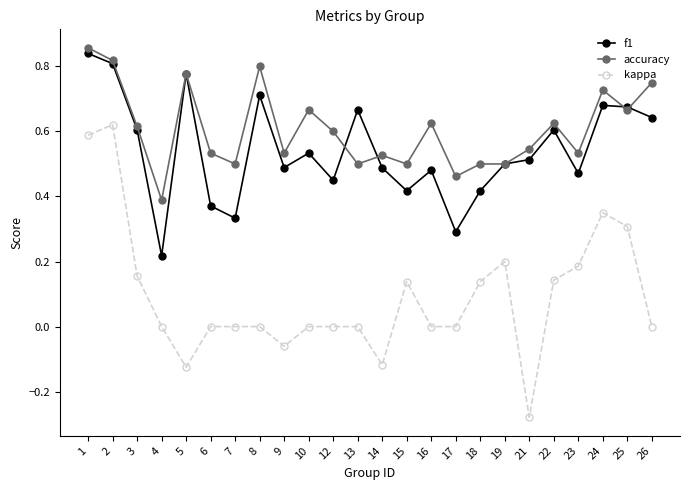

Which series has the largest total across all categories?

accuracy